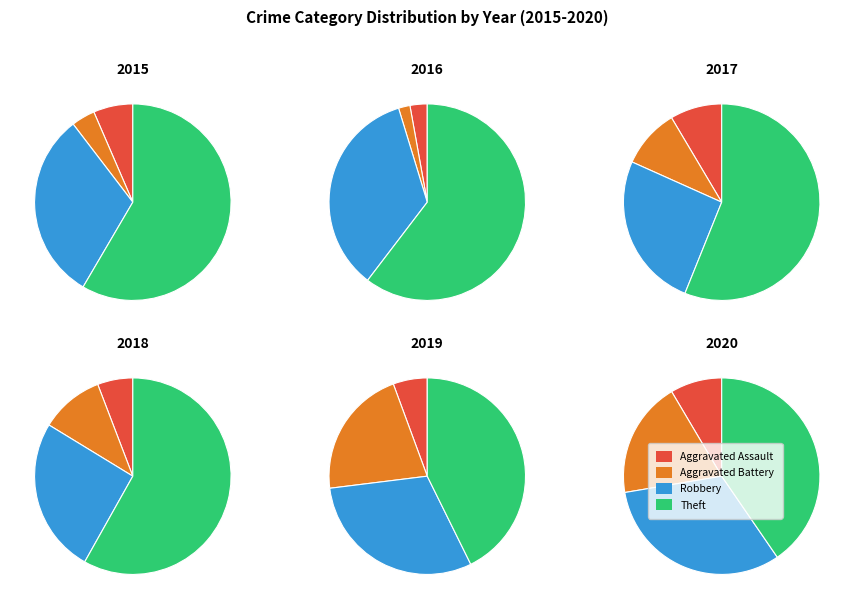

What portion of the pie excludes Aggravated Battery?

96.1%